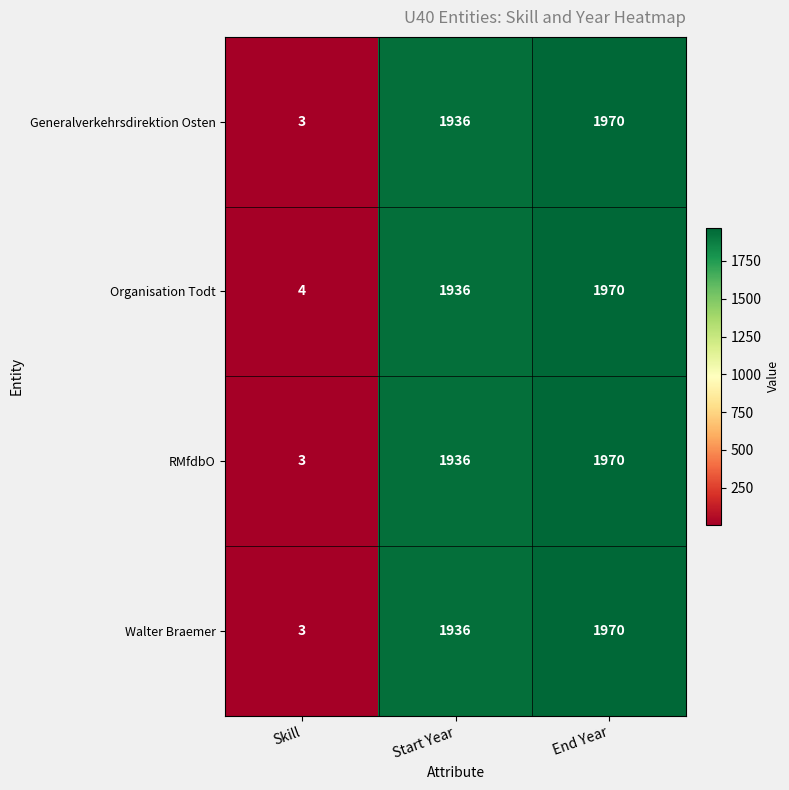

Which series has the largest total across all categories?

Organisation Todt